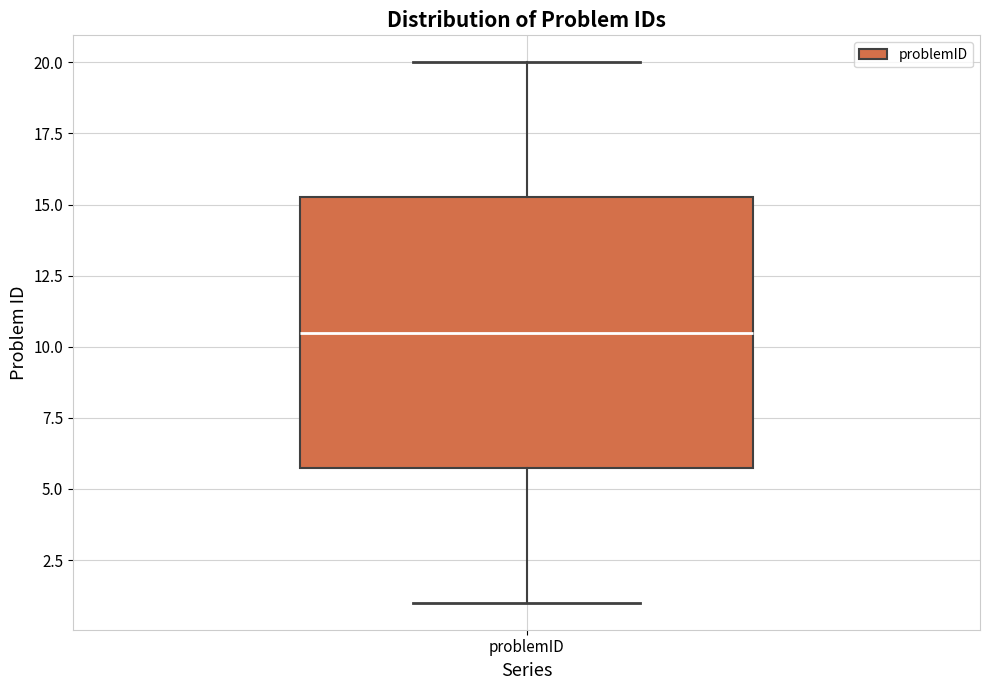

Read this box plot against the y-axis: the position of the median line, the range covered by the box, and the ends of both whiskers. The values are not printed on the chart, so give them approximately, as read against the axis.

median 10.5, box 6.0 to 15.5, whiskers 1.0 to 20.0